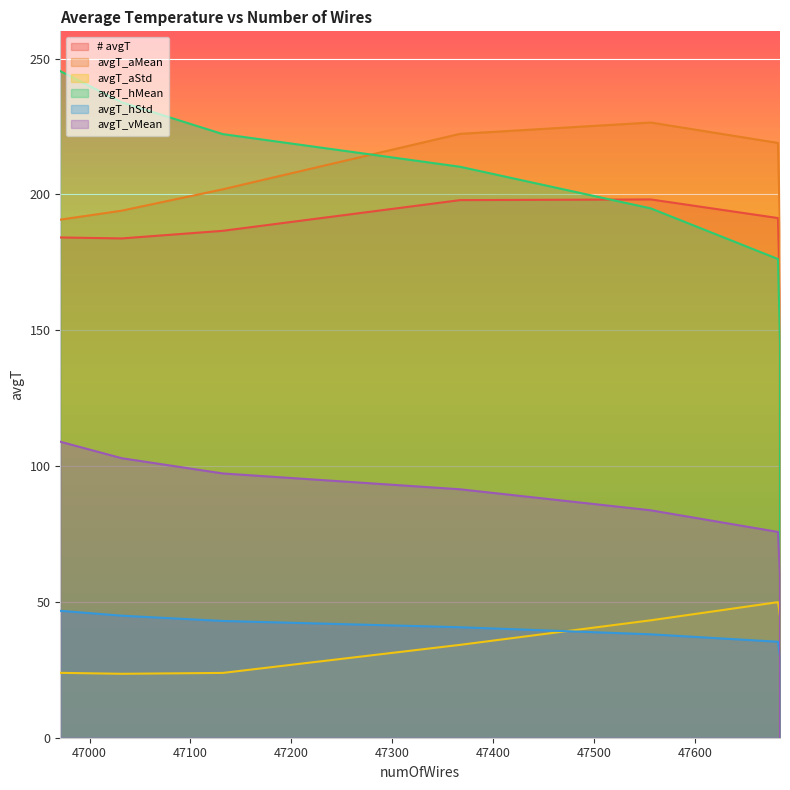

What is the total value across all series at 46971?

799.7